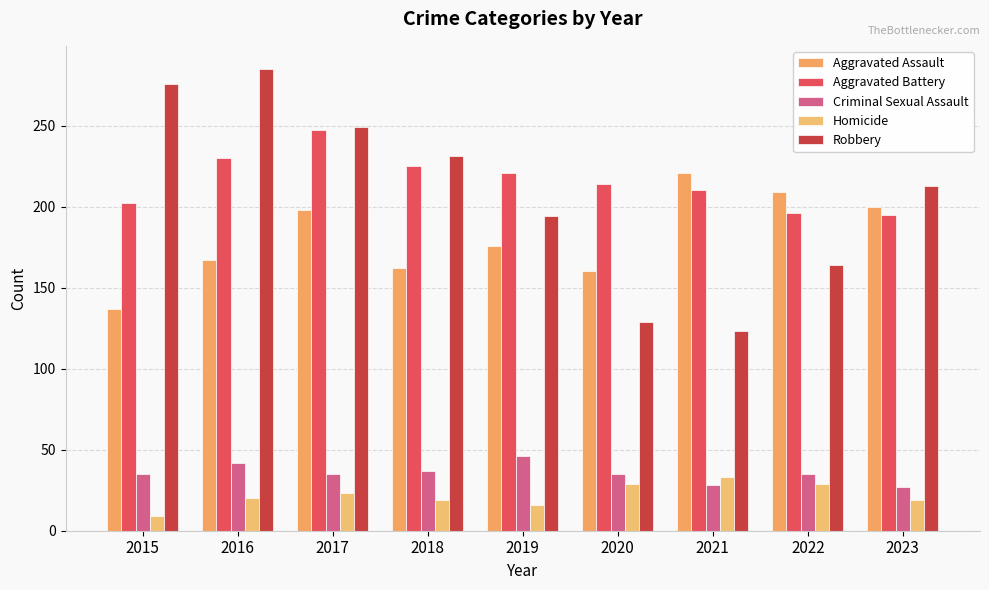

How many bars are there in each group?

5